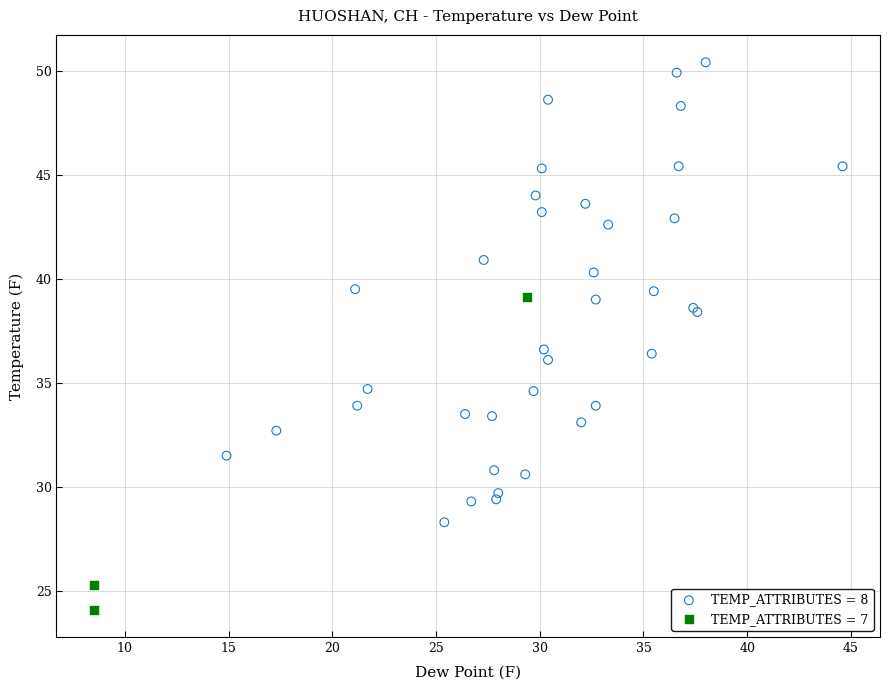

Which series contains the highest Y value?

TEMP_ATTRIBUTES = 8